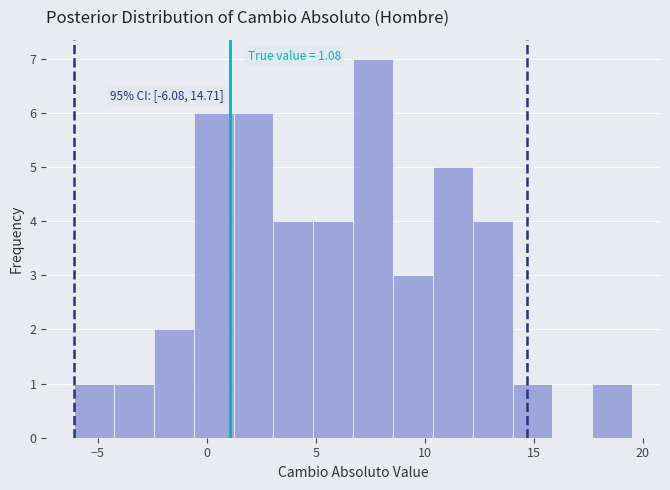

Read against the x-axis, roughly where is the centre of the tallest bar?

7.5